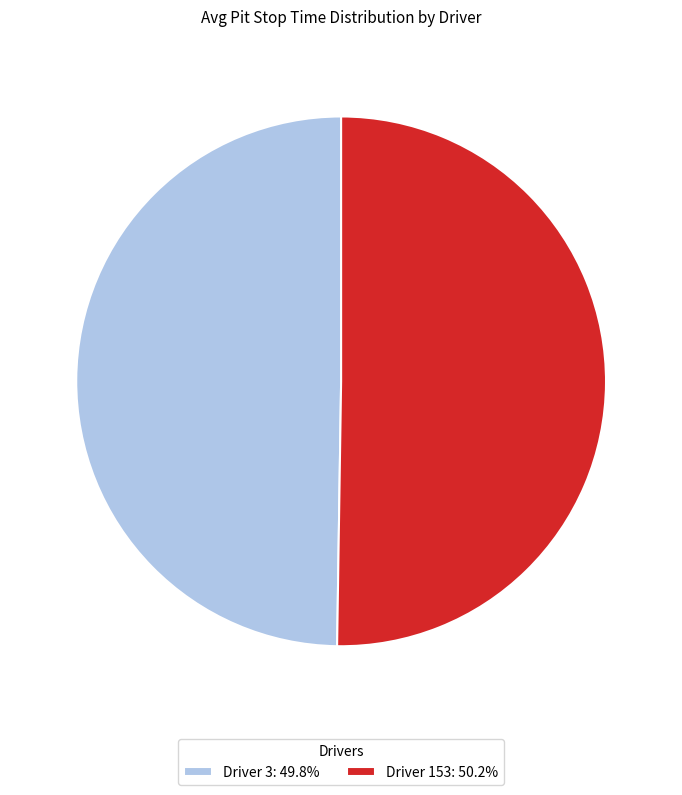

How many slices are in this pie chart?

2